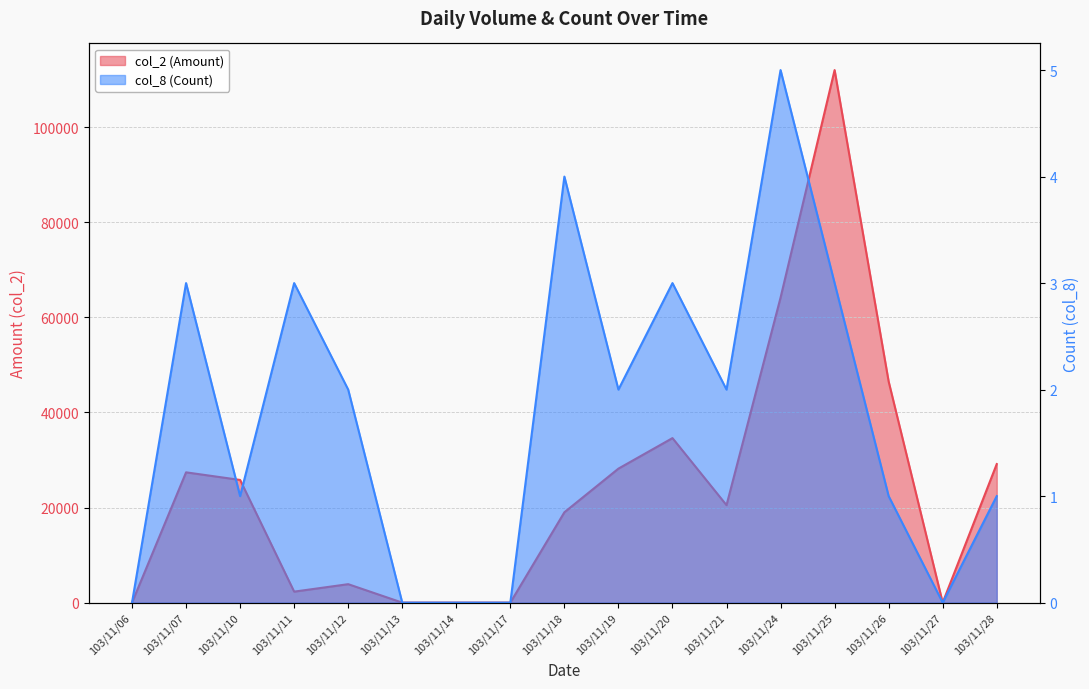

Between 103/11/26 and 103/11/28, which series saw the biggest shift?

col_2 (Amount)